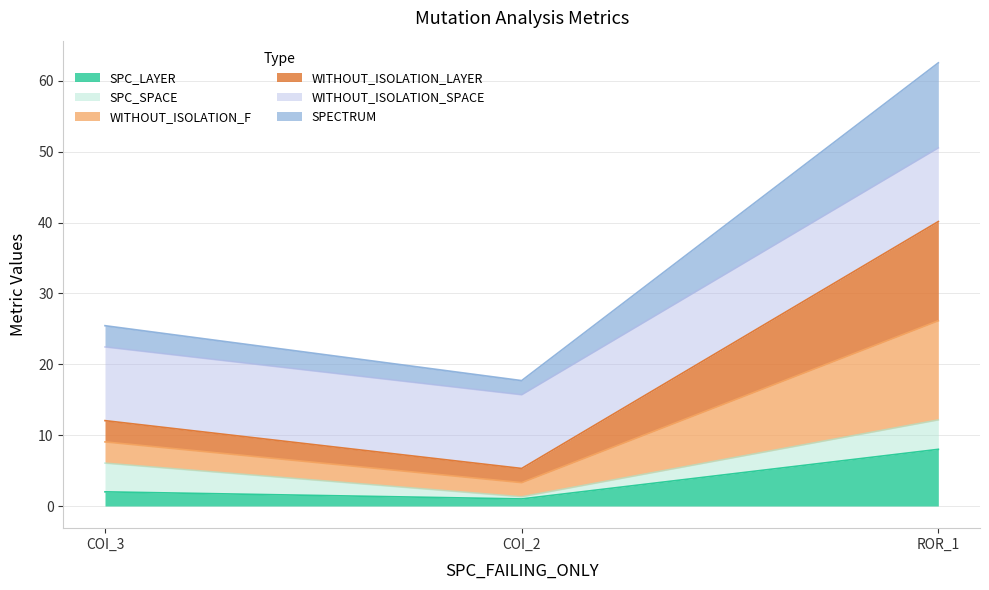

The value of SPECTRUM at ROR_1 is 78.5. True or false?

False